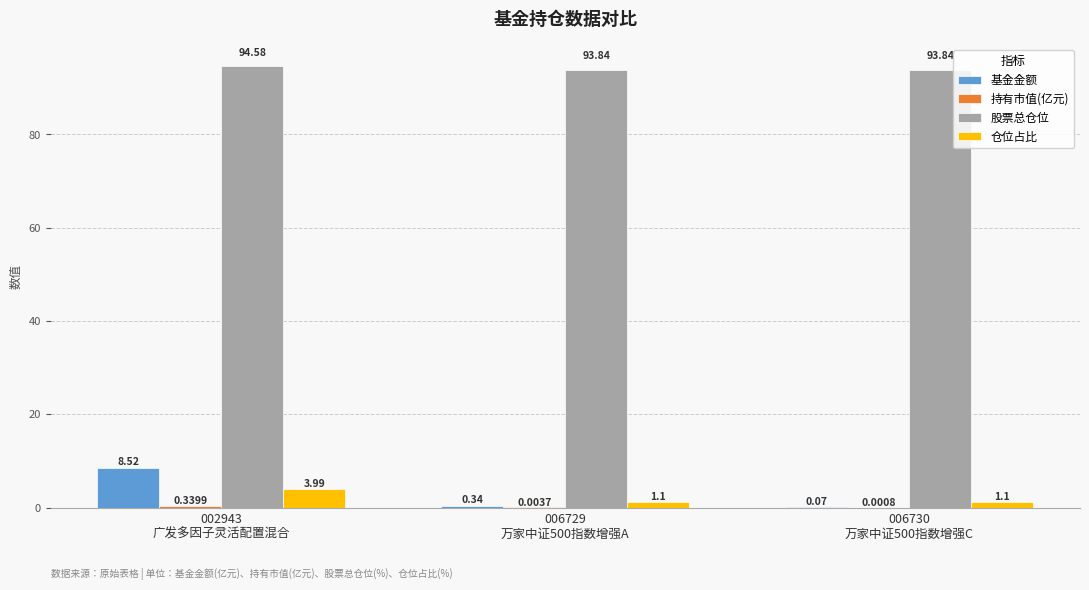

Which series has the largest total across all categories?

股票总仓位